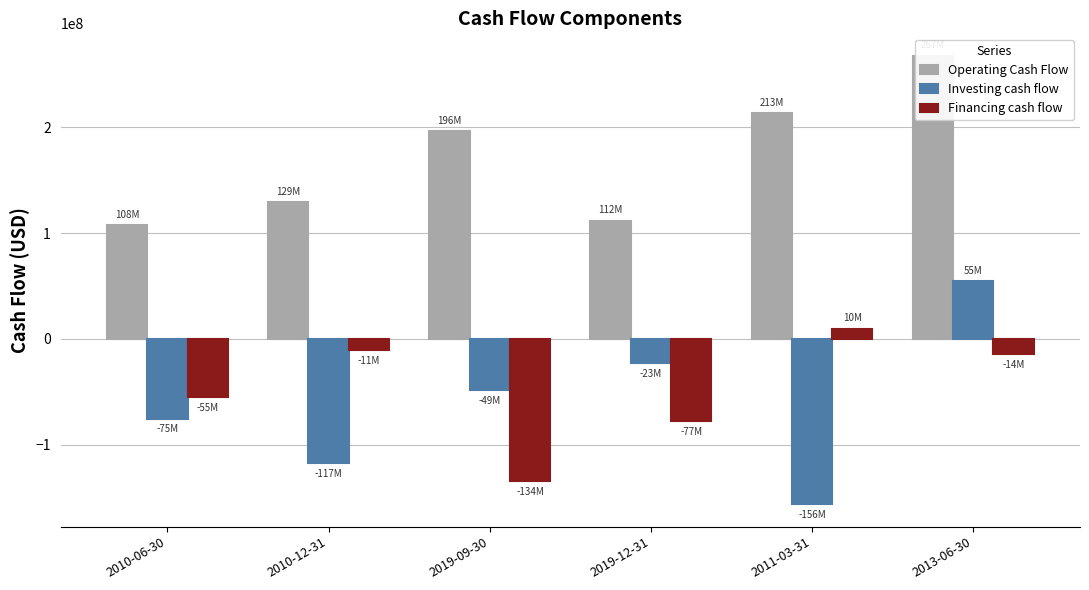

At 2010-12-31, list the series in order from largest to smallest.

Operating Cash Flow, Financing cash flow, Investing cash flow